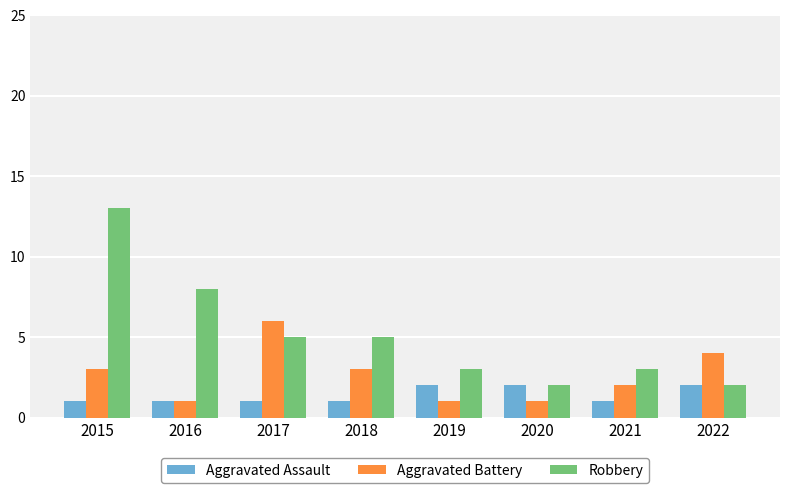

Reading right to left, what are all the values shown in this chart?

Aggravated Assault: 2022=2	2021=1	2020=2	2019=2	2018=1	2017=1	2016=1	2015=1
Aggravated Battery: 2022=4	2021=2	2020=1	2019=1	2018=3	2017=6	2016=1	2015=3
Robbery: 2022=2	2021=3	2020=2	2019=3	2018=5	2017=5	2016=8	2015=13